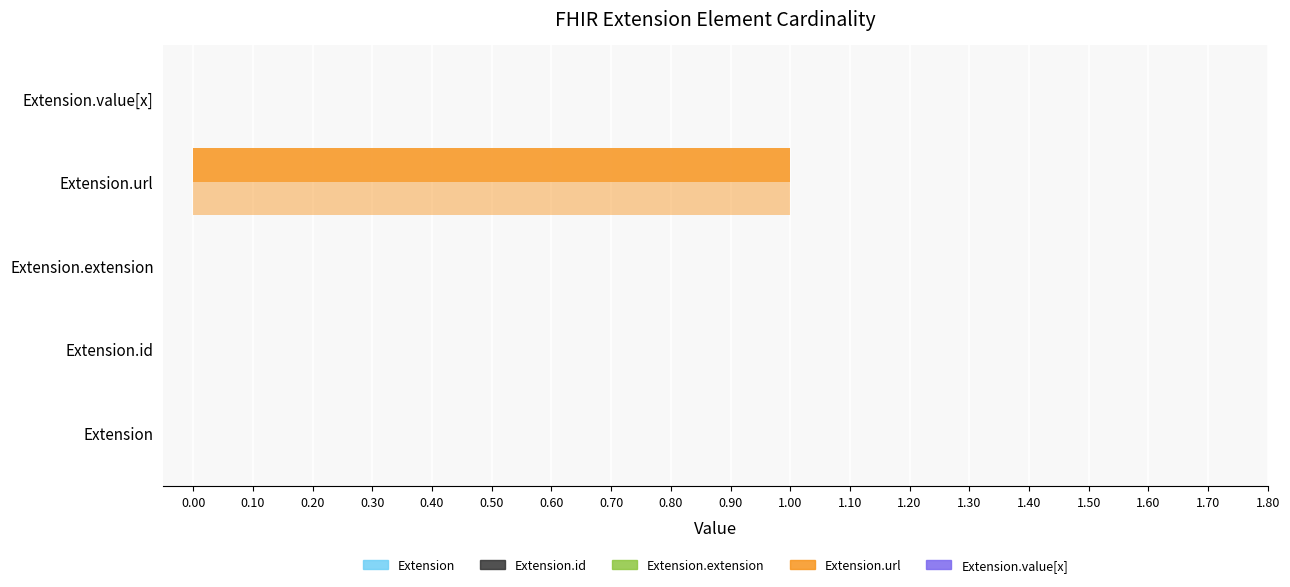

How many data points does each series have?

5